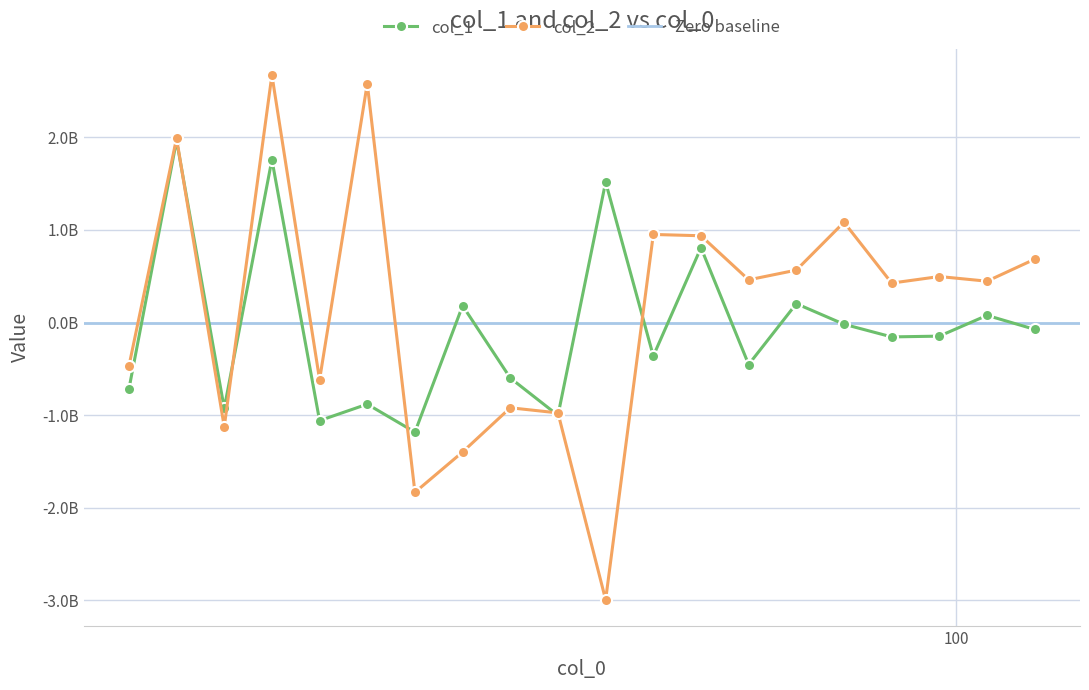

What position from the right is 116.448?

1